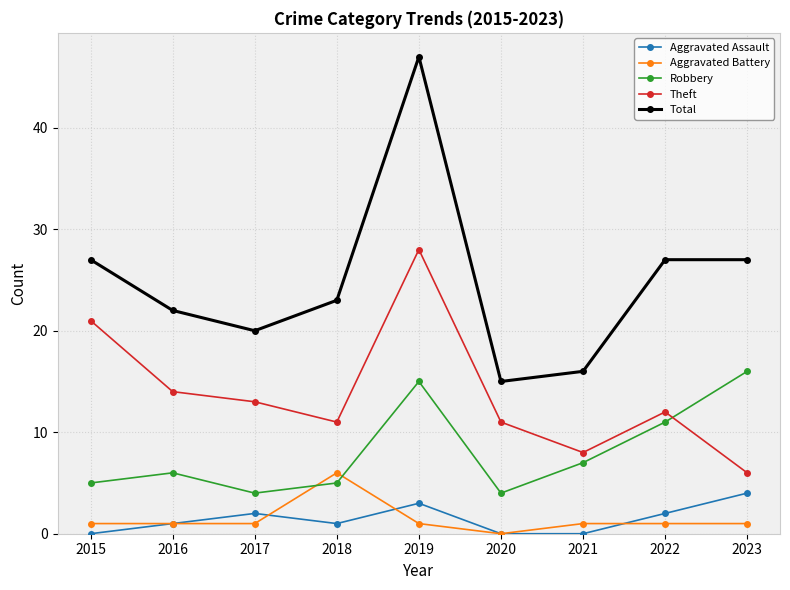

At how many categories does at least one series exceed 31?

1